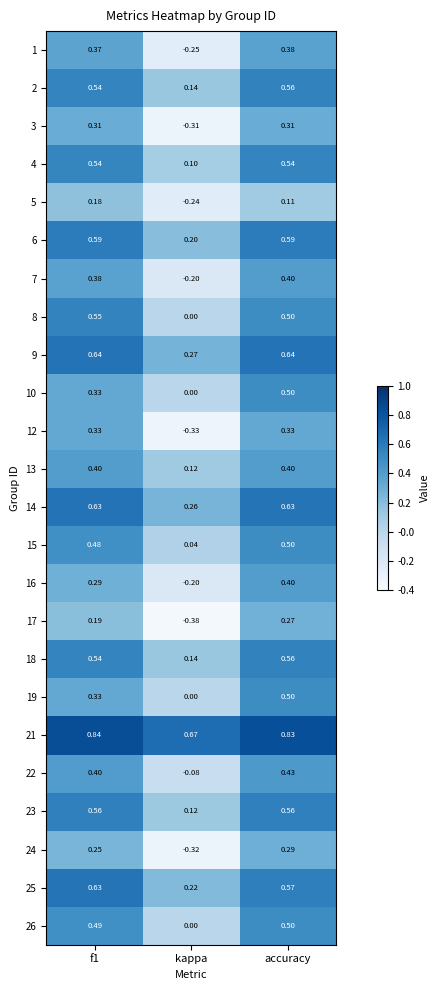

At which category is the sum across all series the highest?

accuracy